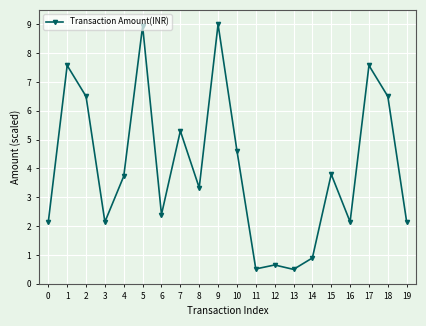

What is the sum of all values?

80.4